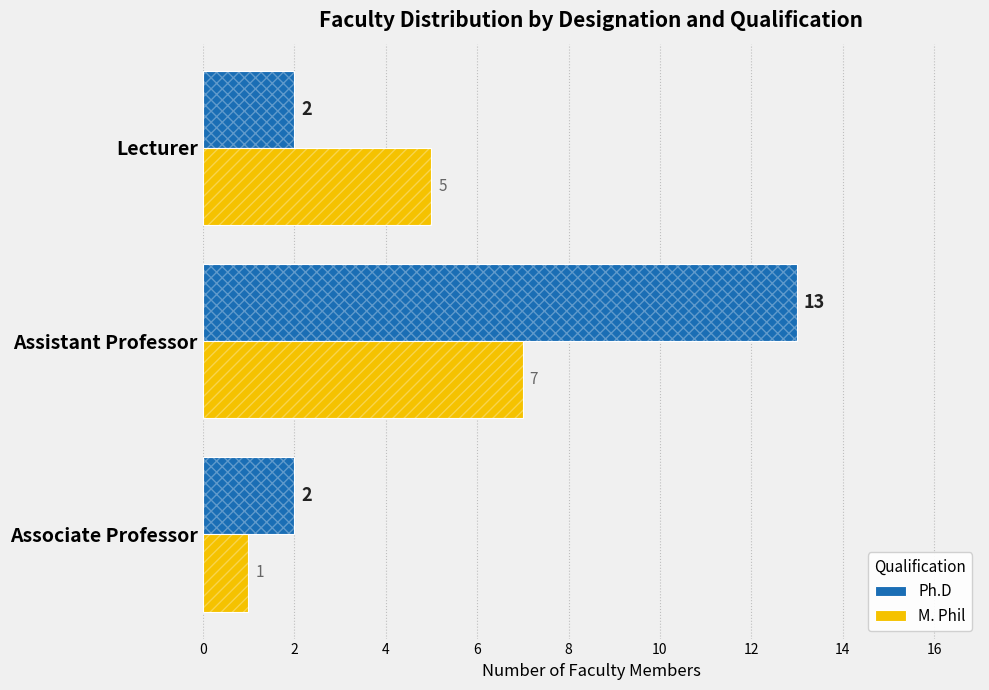

The value of M. Phil at Associate Professor is 1. True or false?

False